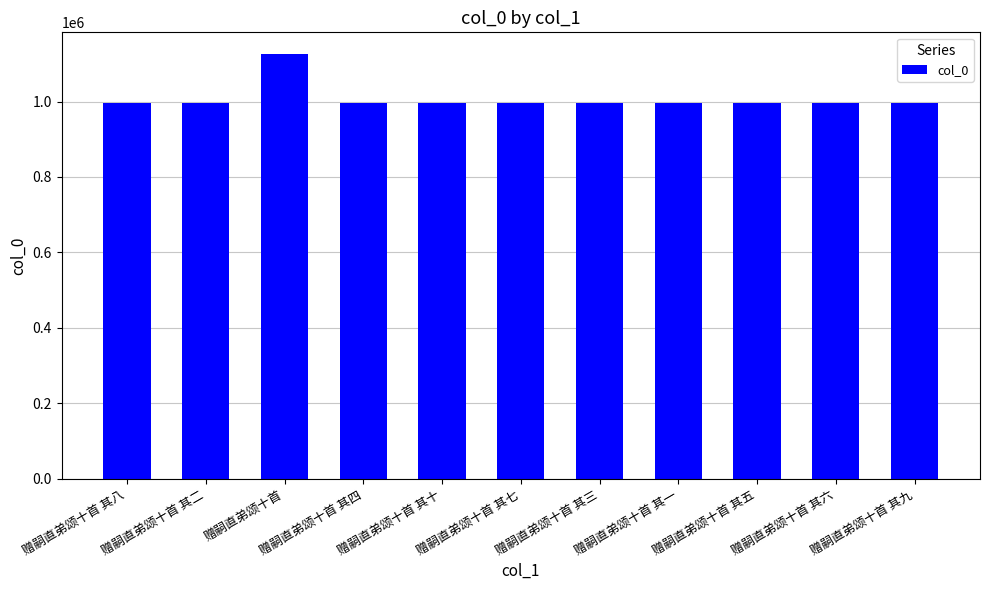

What is the ratio of the value at 赠嗣直弟颂十首 其七 to the value at 赠嗣直弟颂十首 其三?

1.0